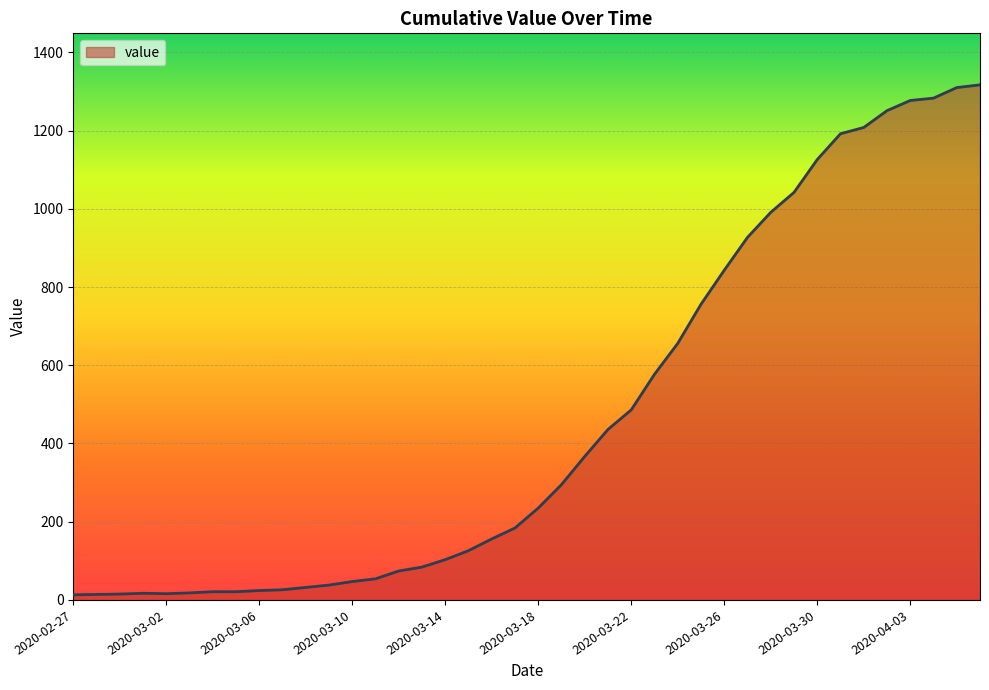

What is the average value?

466